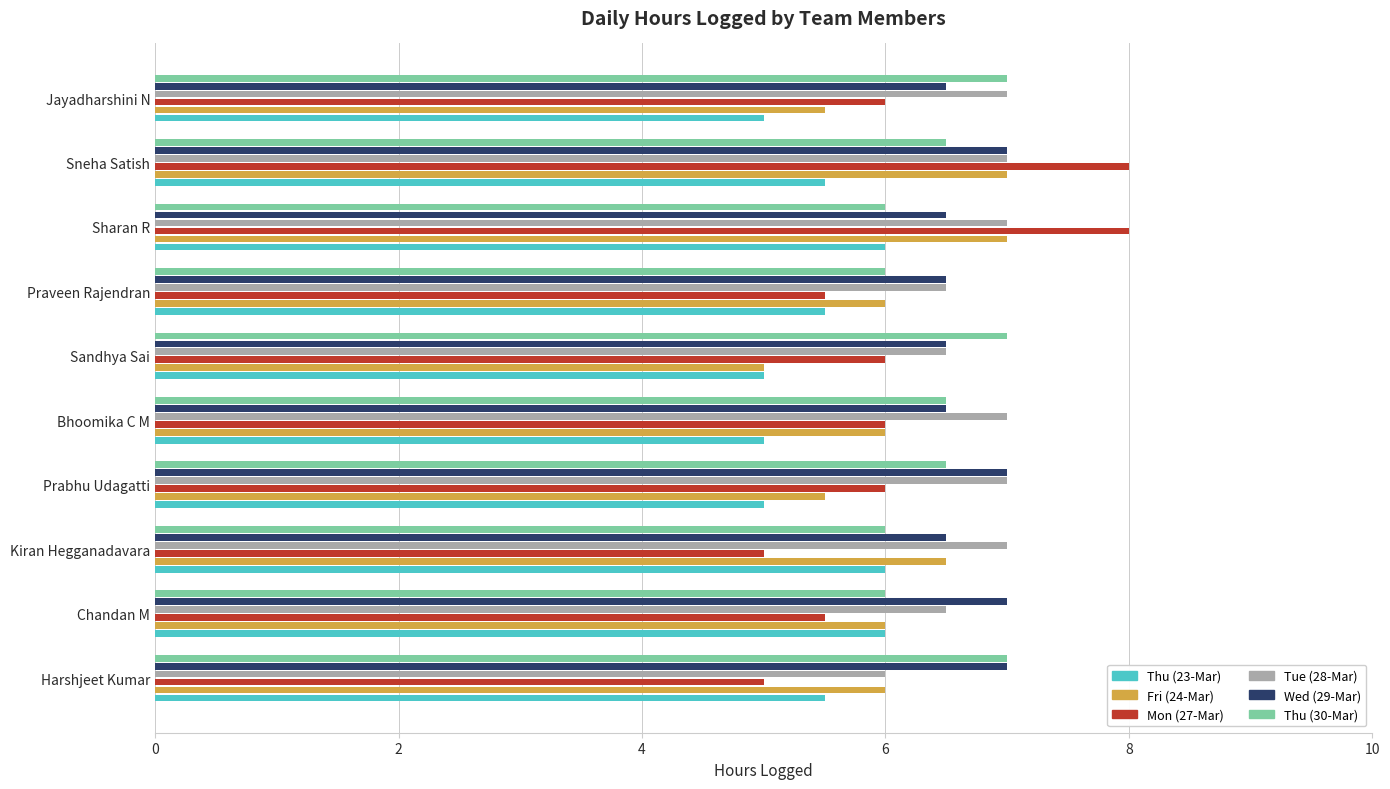

The Thu (30-Mar) series shows 9.2 at Kiran Hegganadavara. True or false?

False